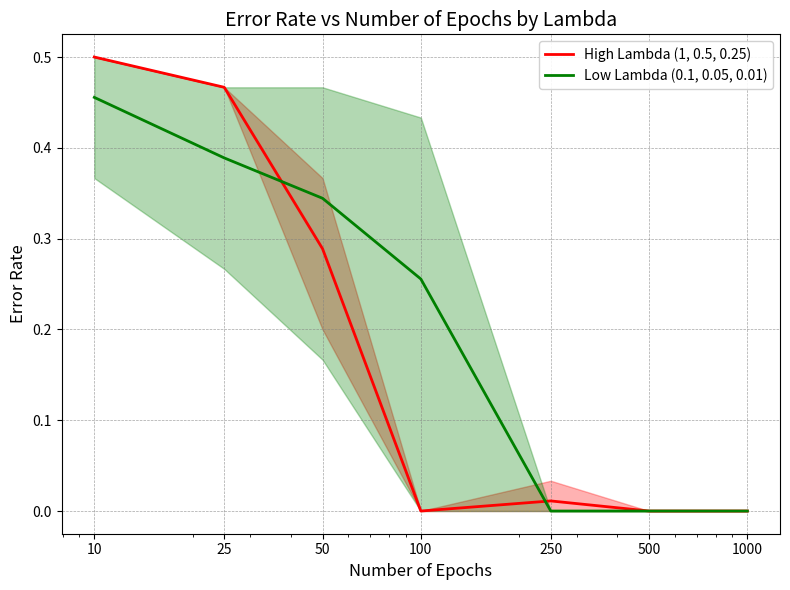

What are all the series names shown in the legend?

High Lambda (1, 0.5, 0.25), Low Lambda (0.1, 0.05, 0.01)